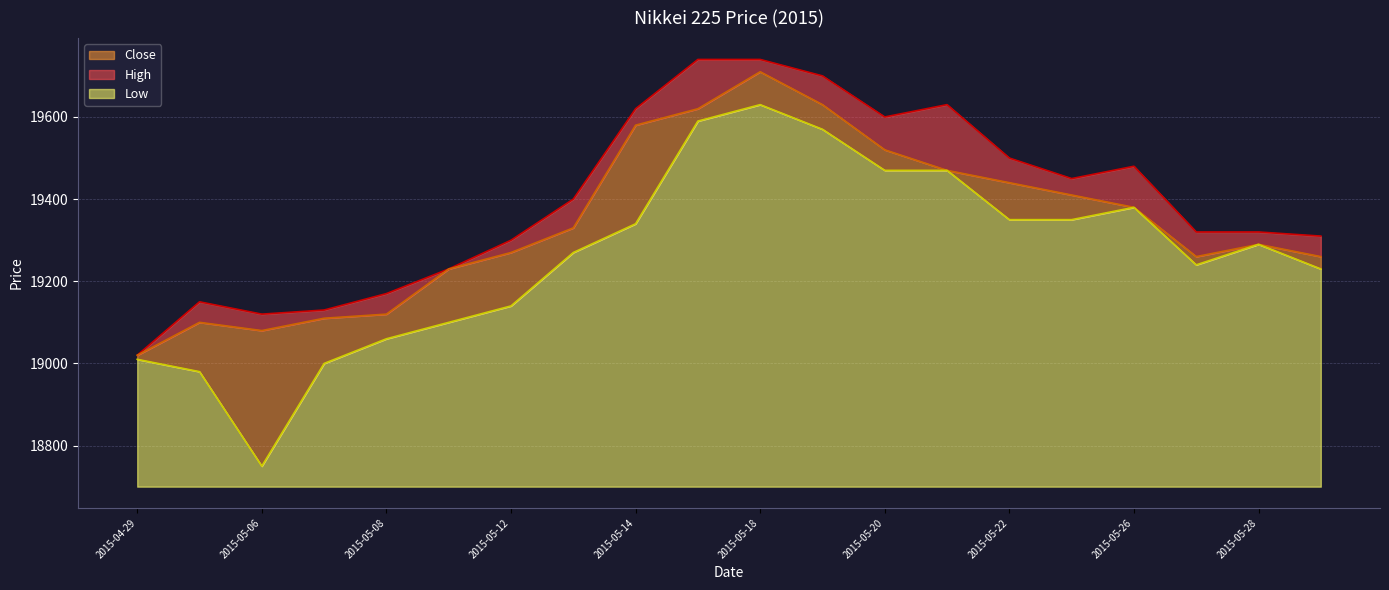

What is the label of the 5th point from the right?

2015-05-25